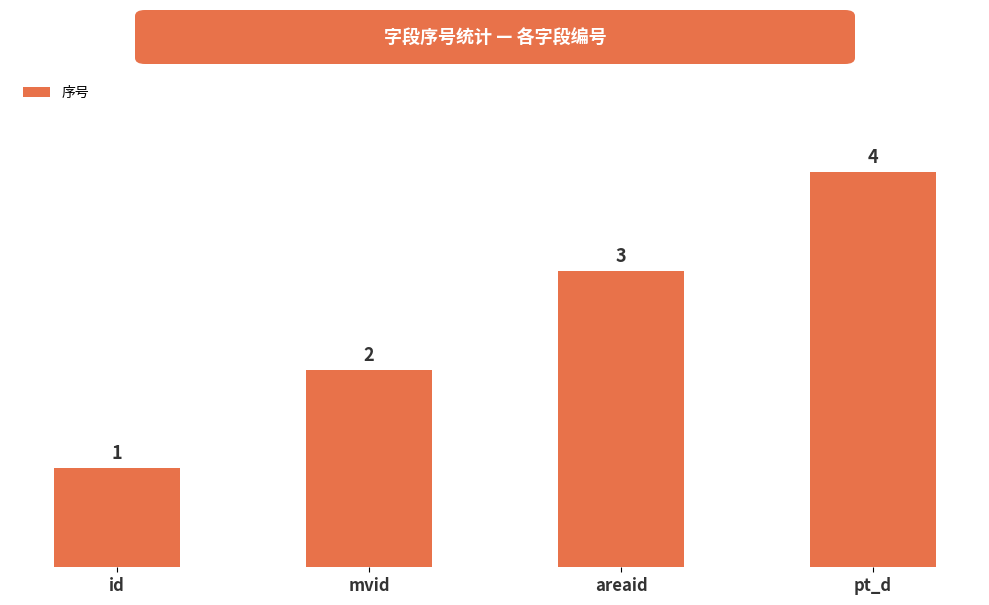

Reading left to right, what are all the values shown in this chart?

1	2	3	4